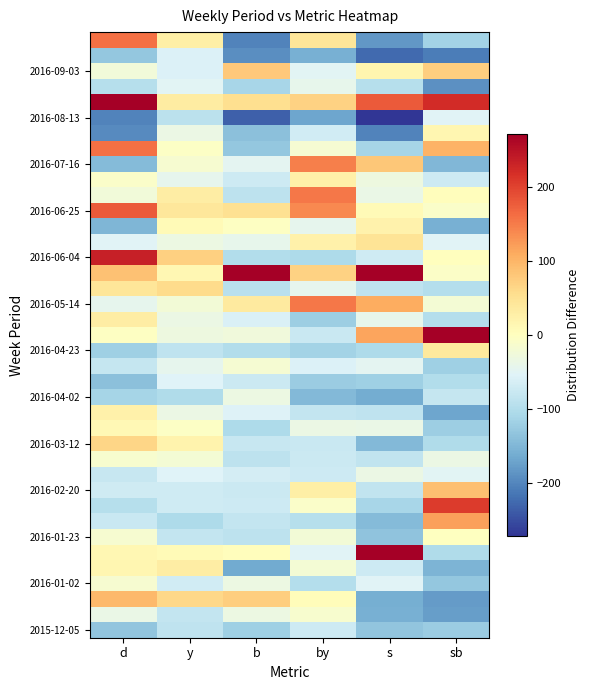

Between d and s, which is larger?

d